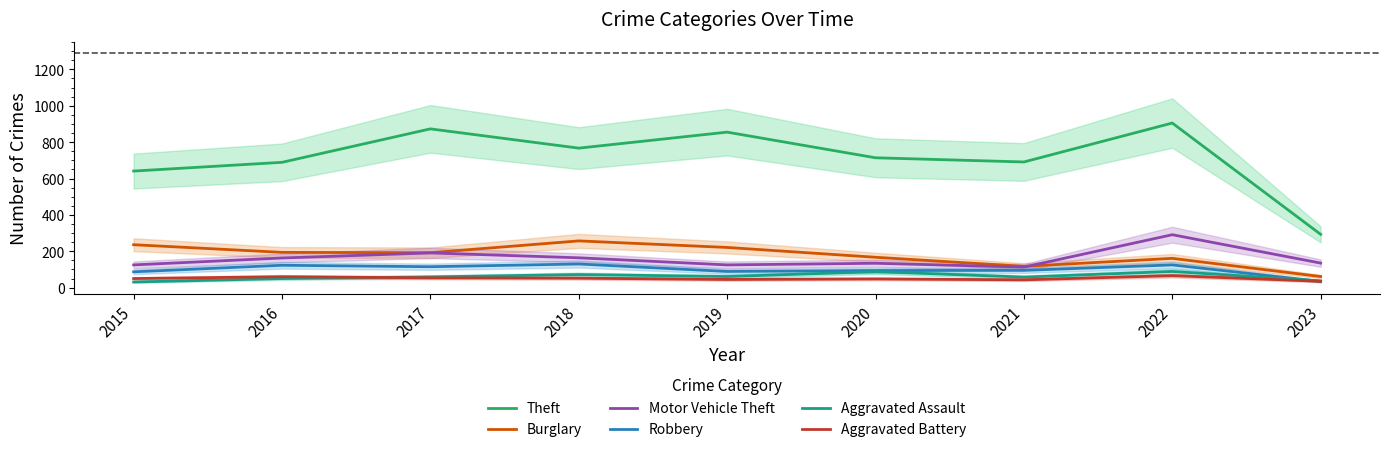

Between which two adjacent categories do Motor Vehicle Theft and Burglary first intersect?

2021 and 2022